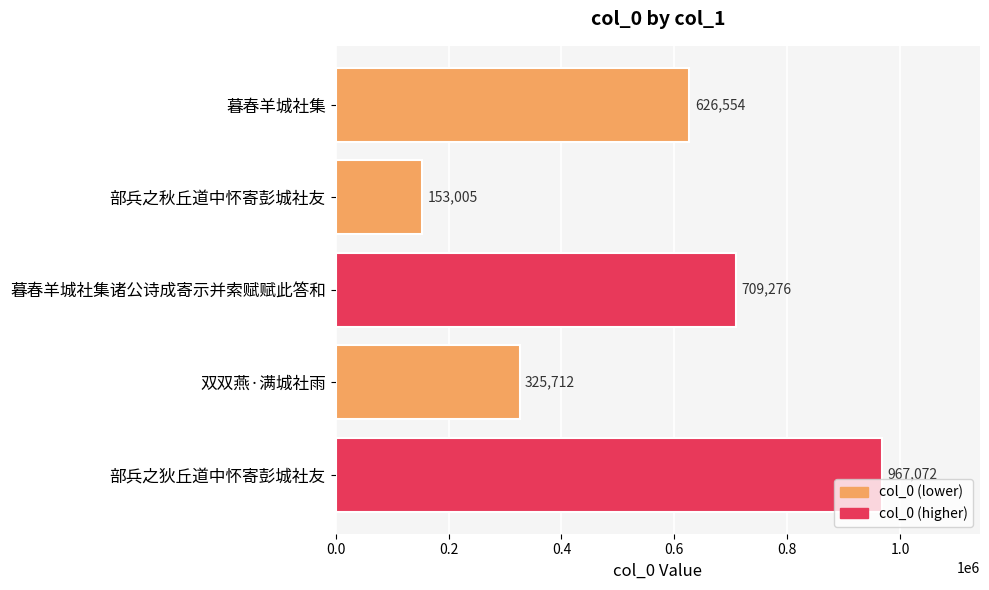

At which label is the value closest to 560038?

暮春羊城社集